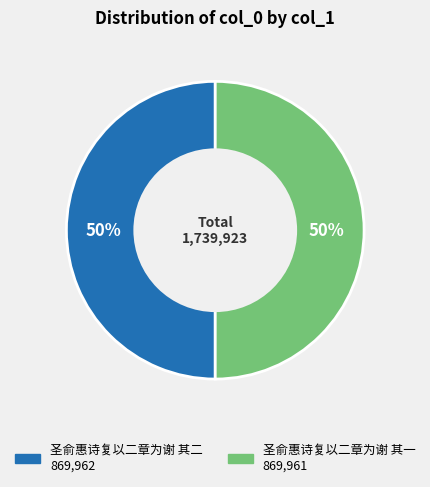

To the nearest percent, what percentage of the pie is 圣俞惠诗复以二章为谢 其二?

50%